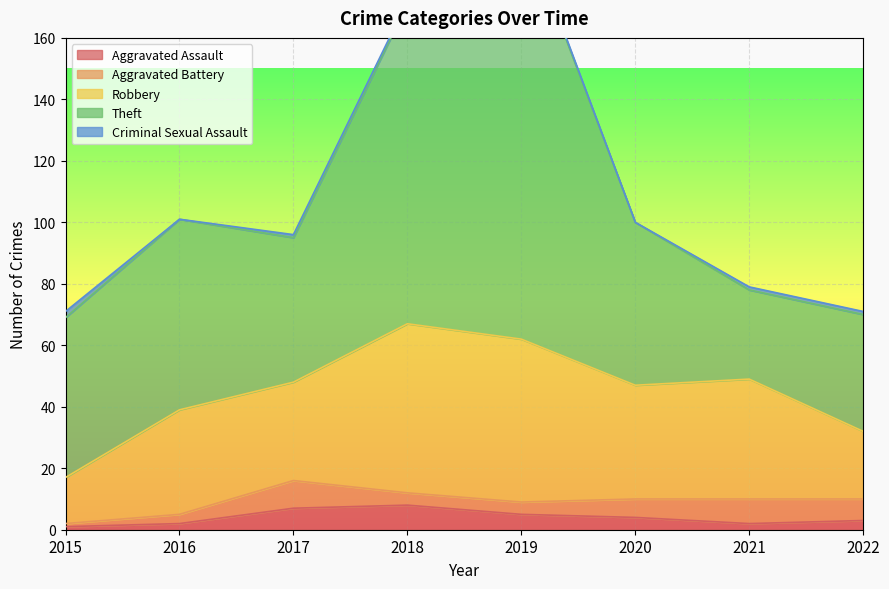

True or false: Theft has a value of 39 at 2018.

False